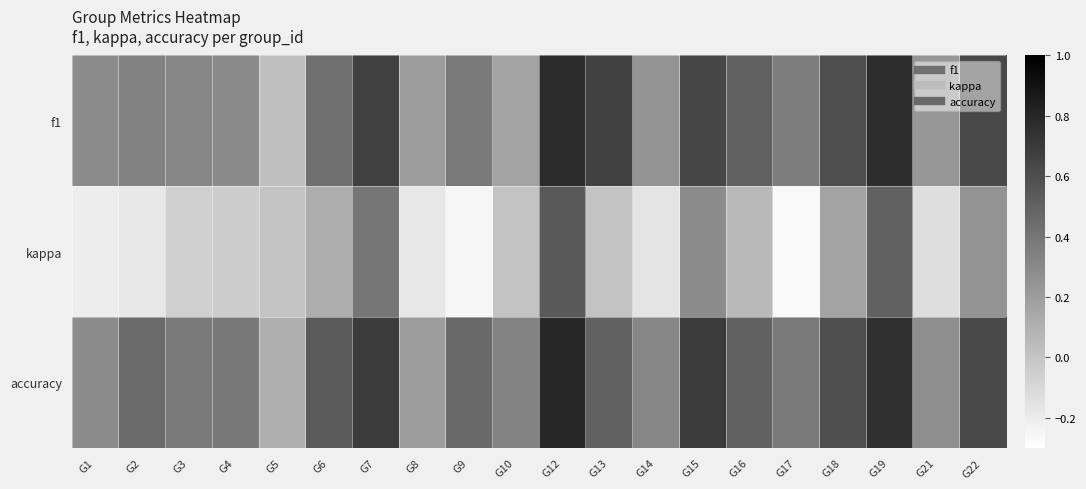

List the series in order of their peak value, lowest first.

kappa, f1, accuracy